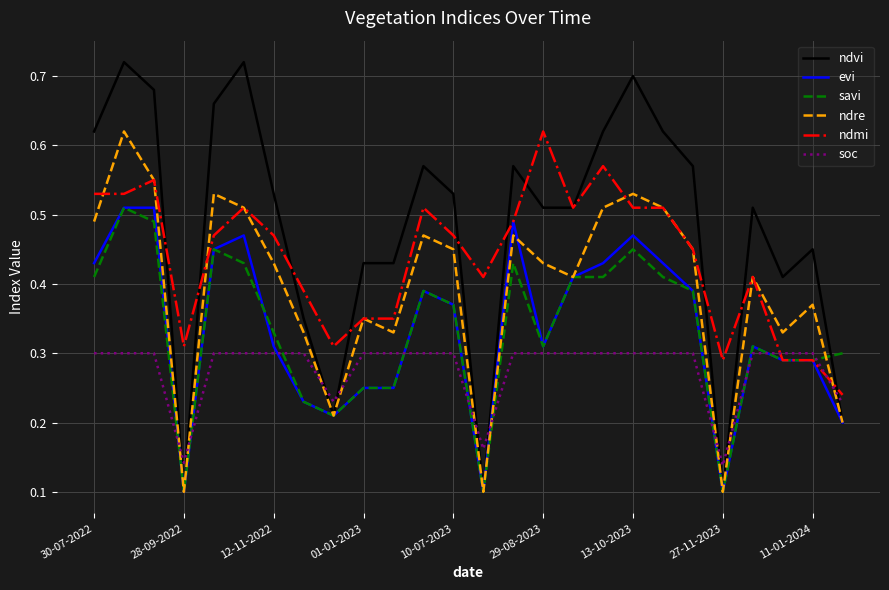

Does the chart have visible grid lines?

Yes